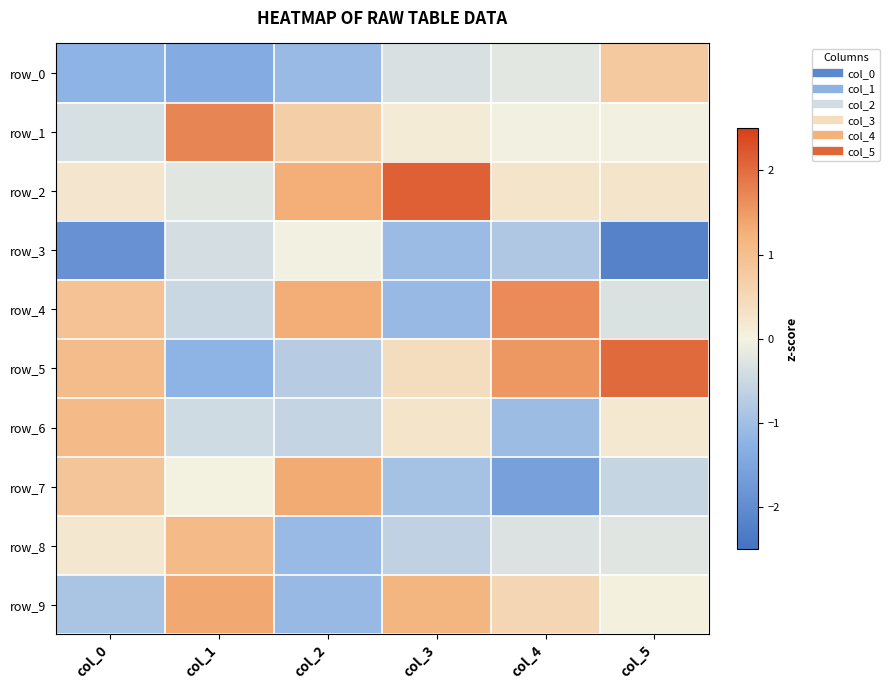

What is the minimum value shown in the chart?

-2.2